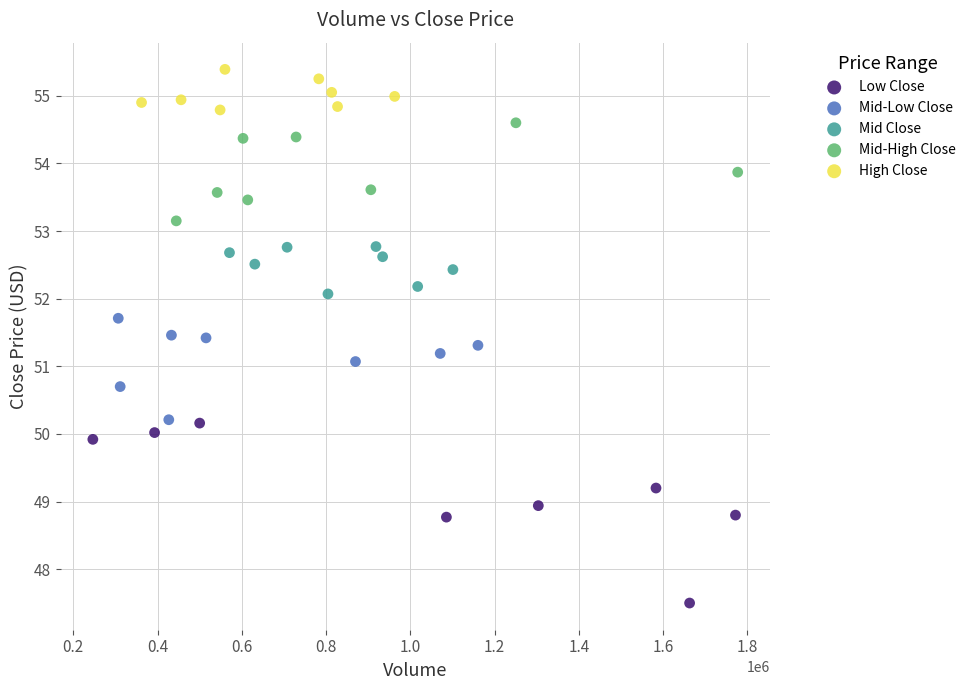

Which series has the widest spread of Y values?

Low Close